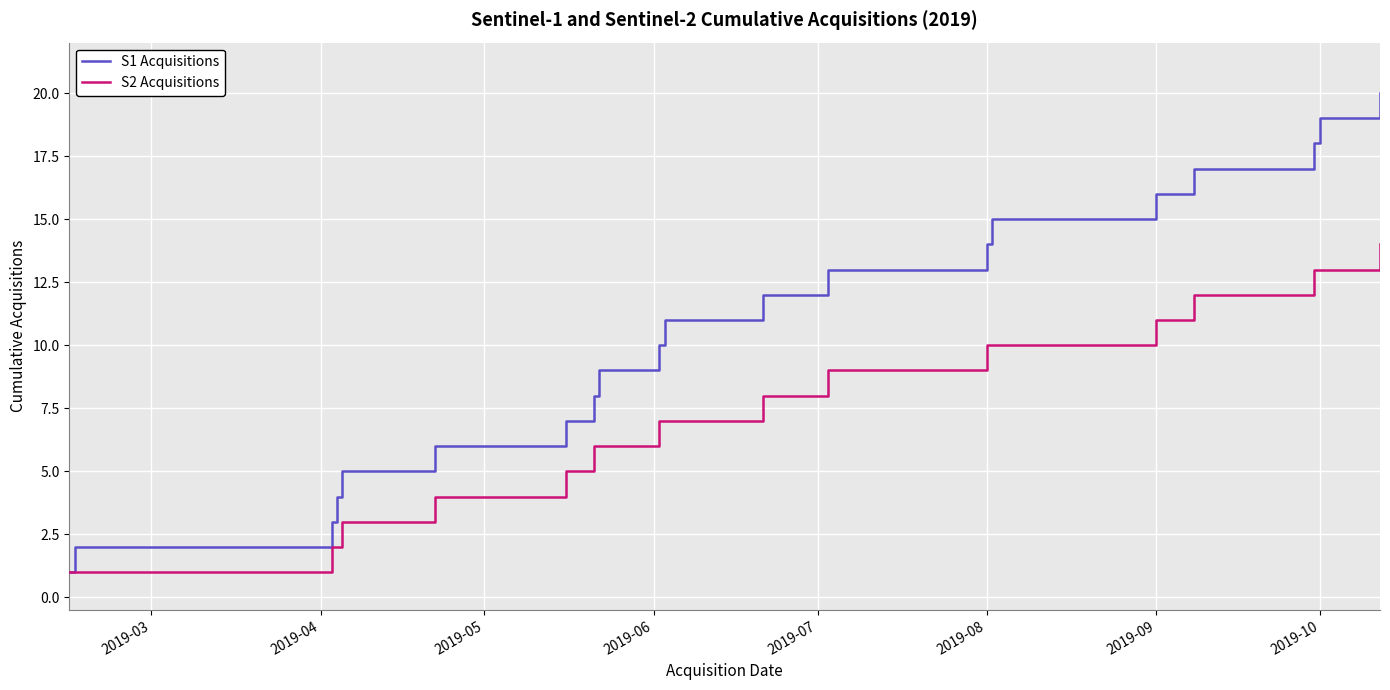

Which series has the largest total across all categories?

S1 Acquisitions